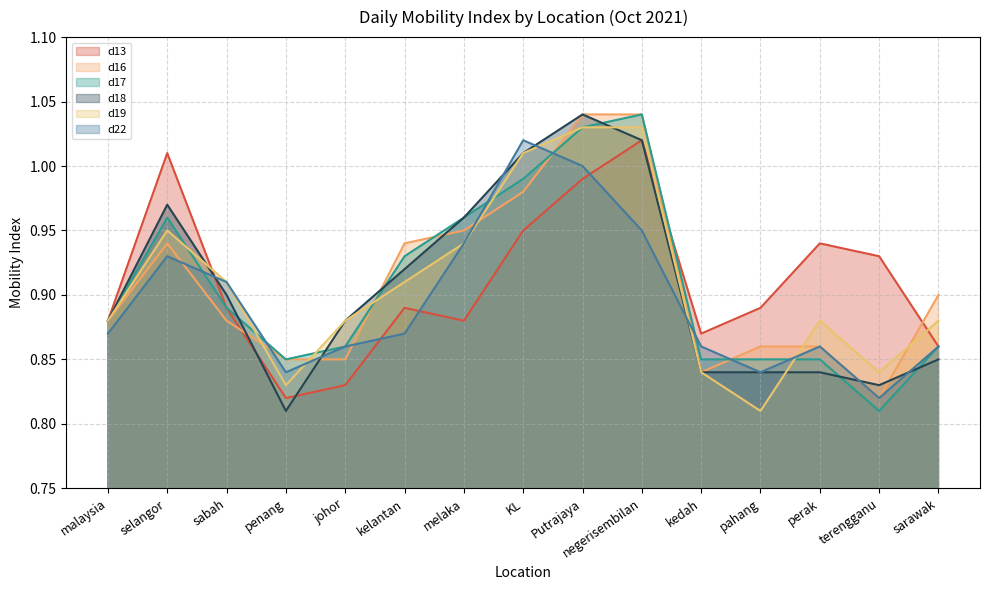

In d13, how many points are higher than both neighbors (excluding endpoints)?

4